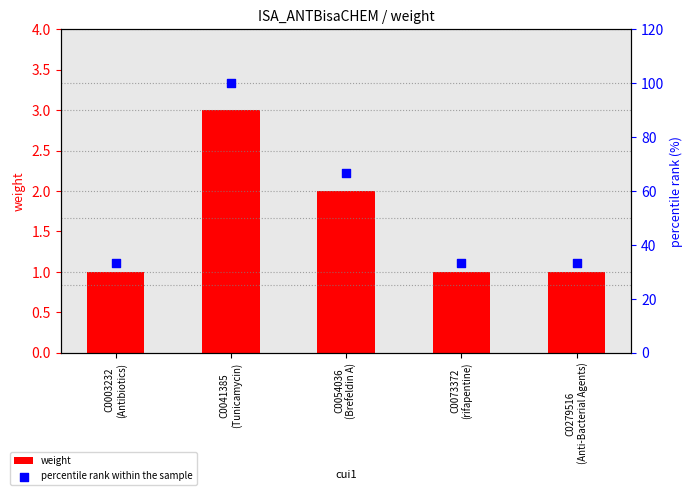

At which category is the sum across all series the highest?

C0041385
(Tunicamycin)